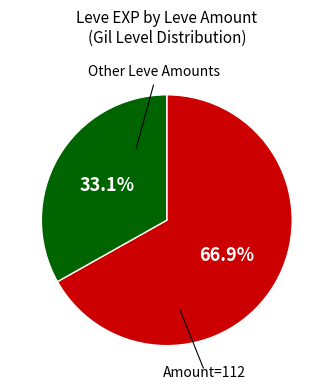

Does any single category account for the majority?

Yes